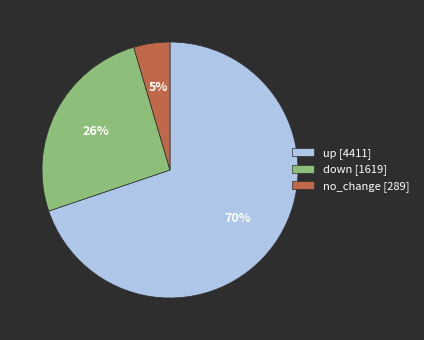

Is there a majority slice in this chart?

Yes